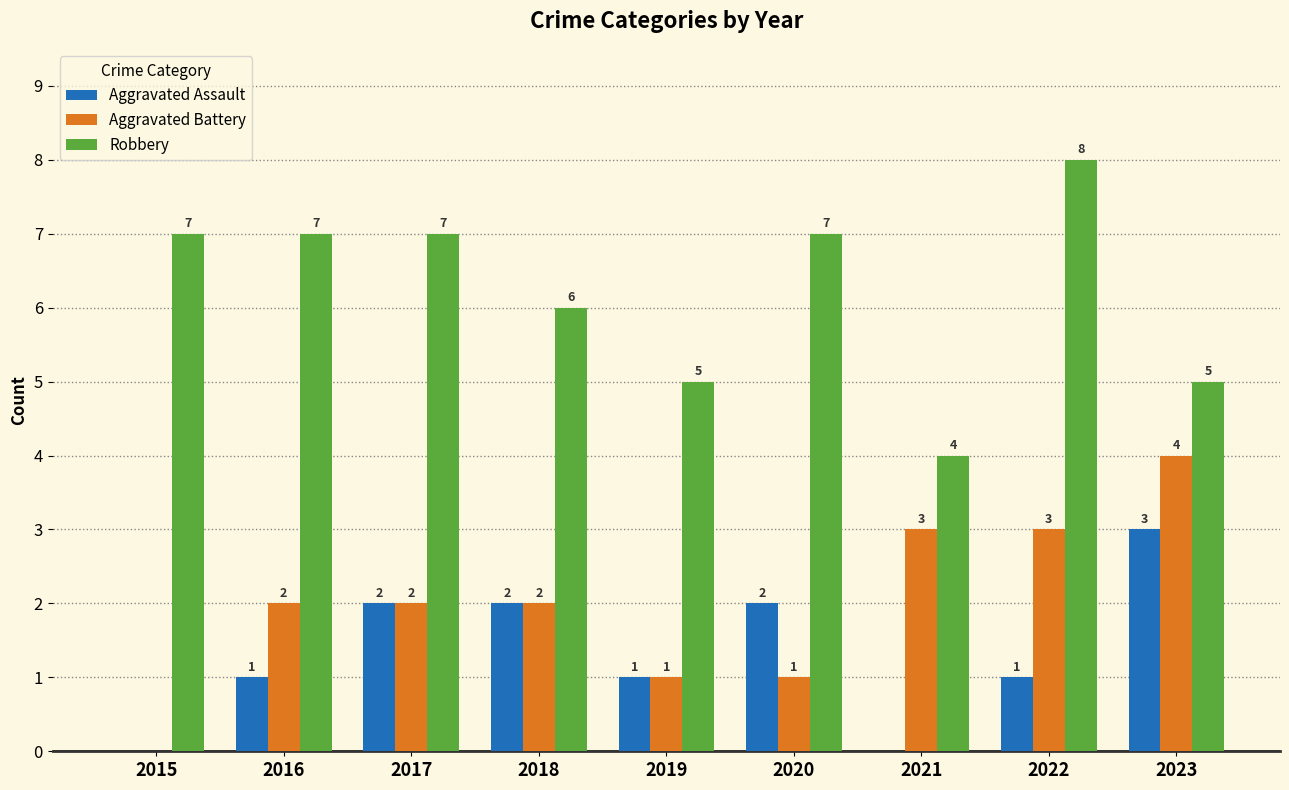

Does the chart contain stacked bars?

No